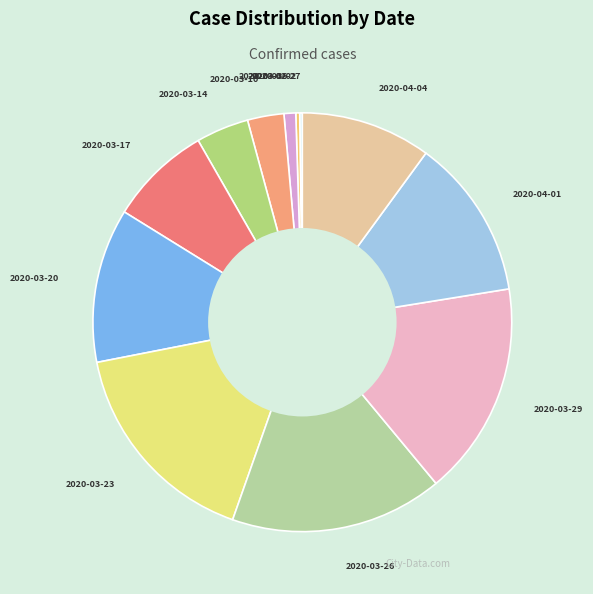

Is there a majority slice in this chart?

No